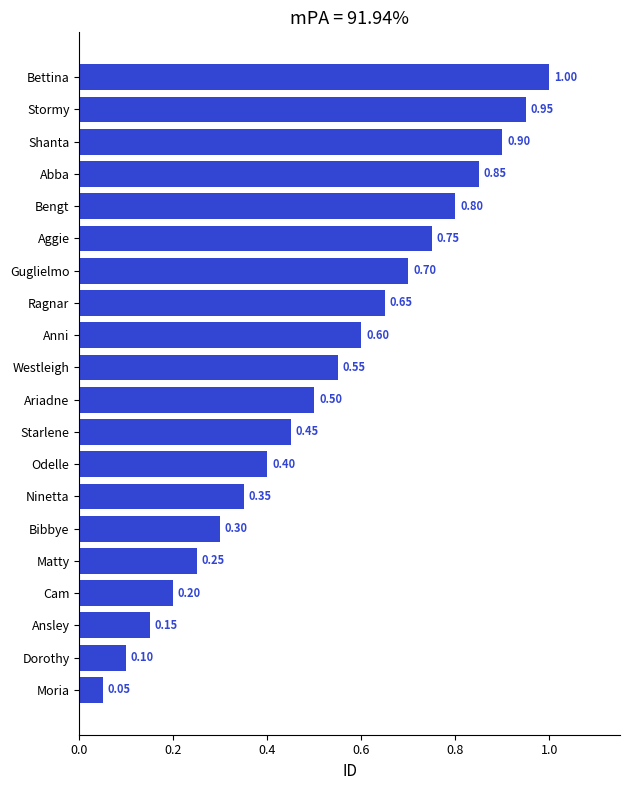

Rank the categories by value from lowest to highest.

Moria, Dorothy, Ansley, Cam, Matty, Bibbye, Ninetta, Odelle, Starlene, Ariadne, Westleigh, Anni, Ragnar, Guglielmo, Aggie, Bengt, Abba, Shanta, Stormy, Bettina